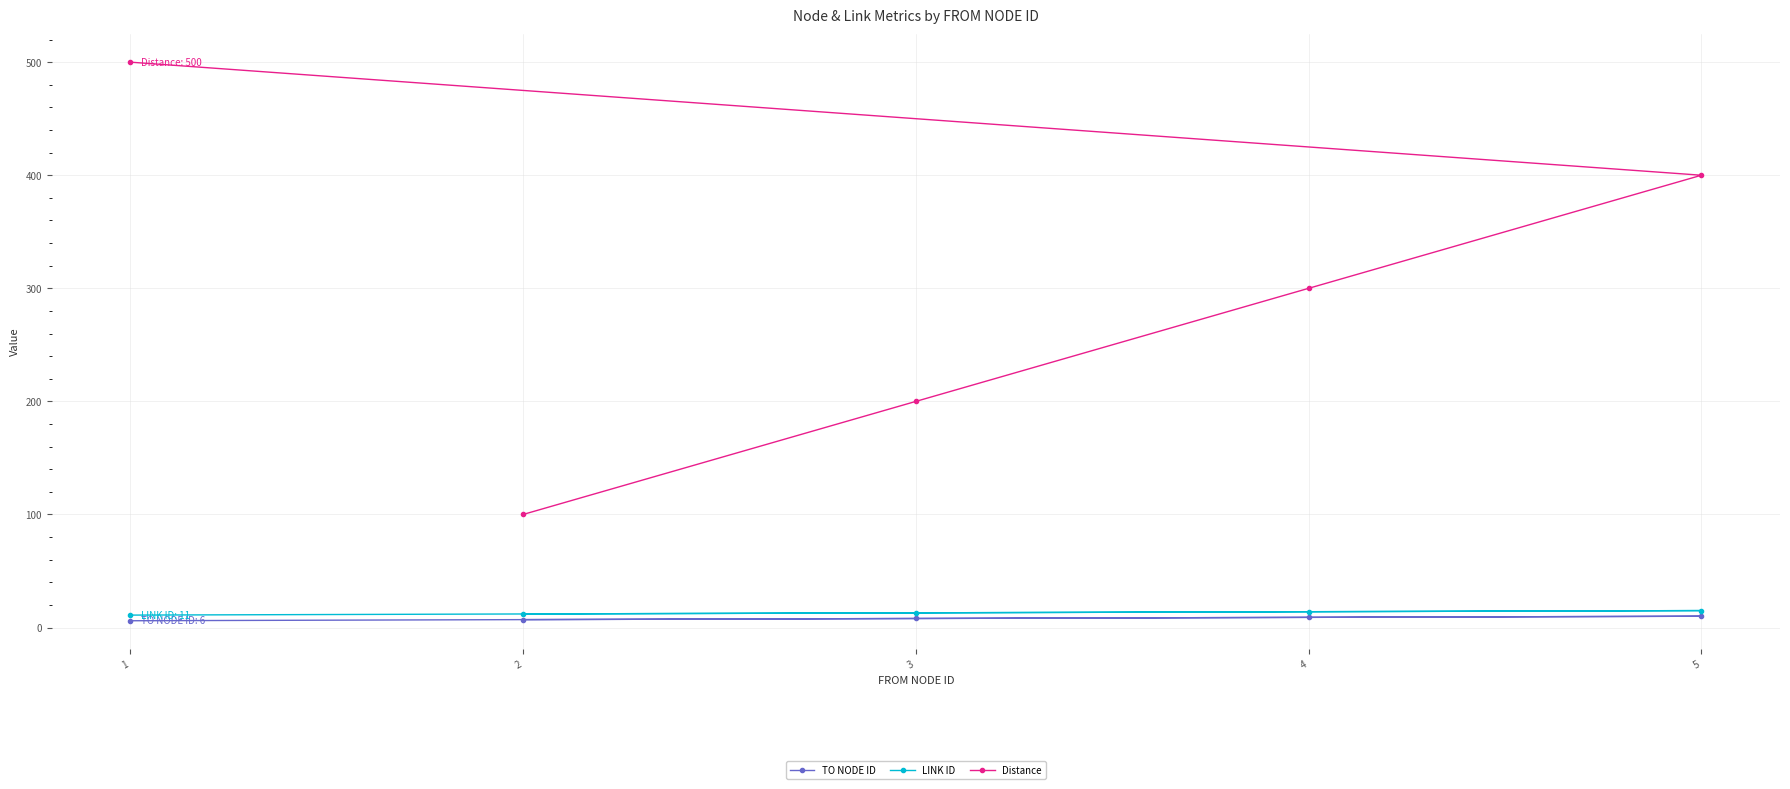

What is the maximum value for LINK ID?

15